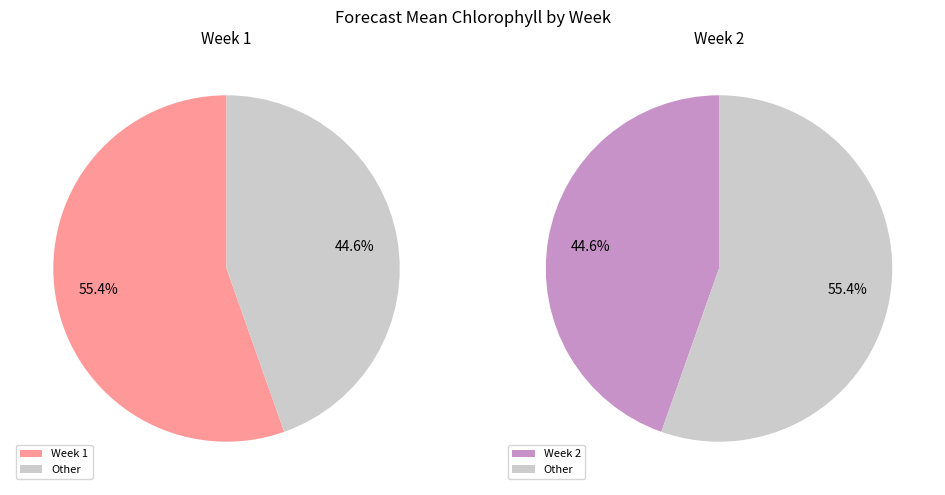

Which category has the smallest portion of the pie?

2